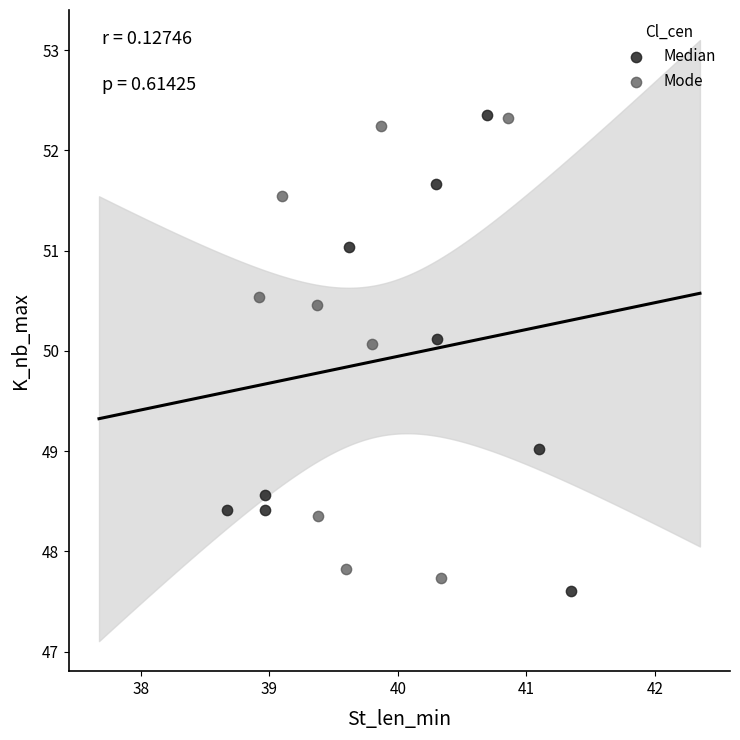

What are all the series names shown in the legend?

Median, Mode